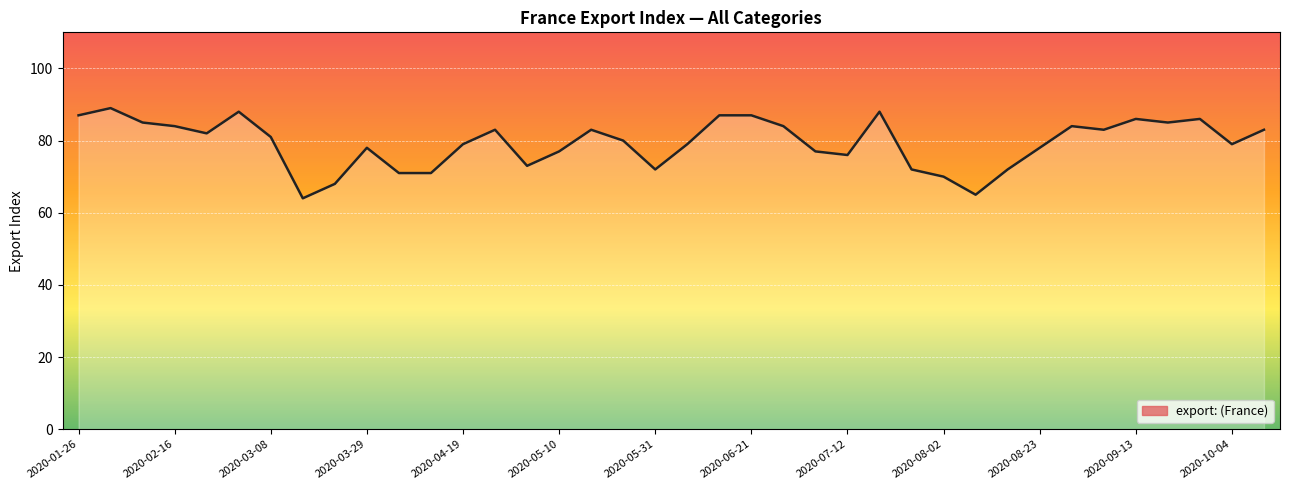

Reading right to left, extract all data points from this chart.

83	79	86	85	86	83	84	78	72	65	70	72	88	76	77	84	87	87	79	72	80	83	77	73	83	79	71	71	78	68	64	81	88	82	84	85	89	87